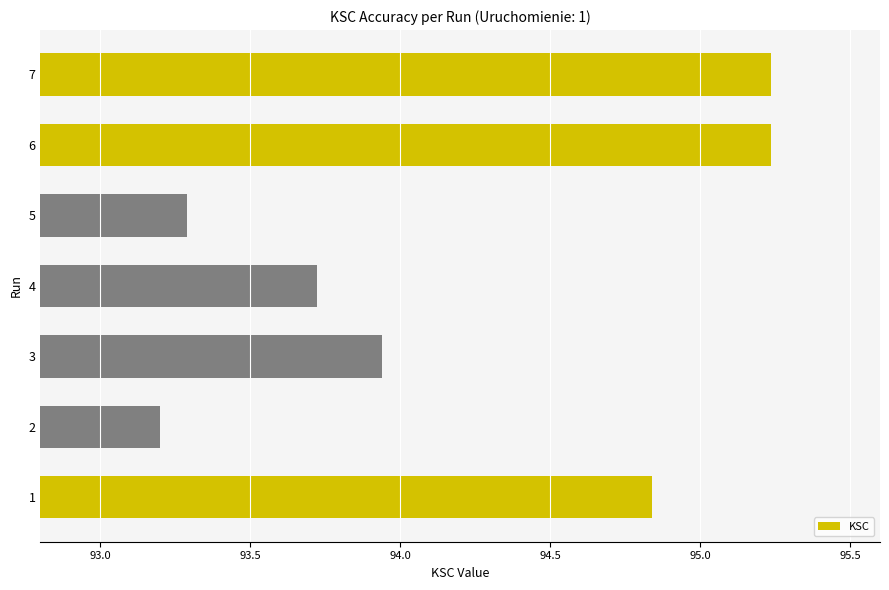

What is the average value?

94.2